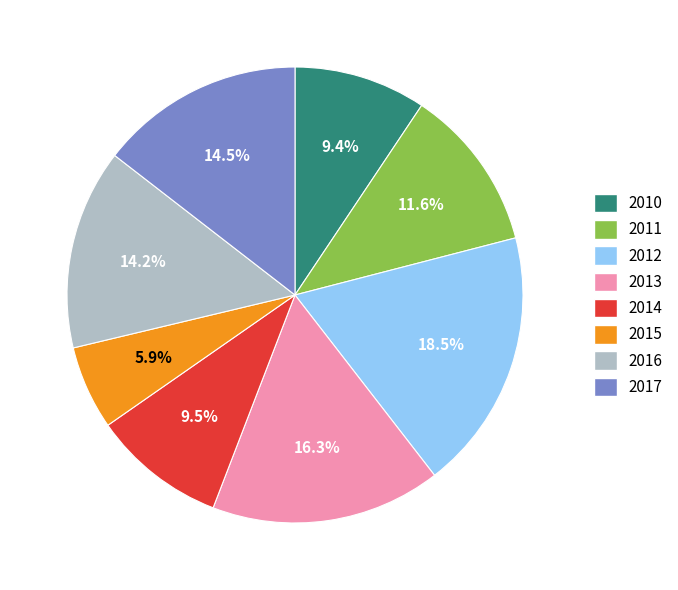

Is it true that 2013 is 29% of the pie?

False